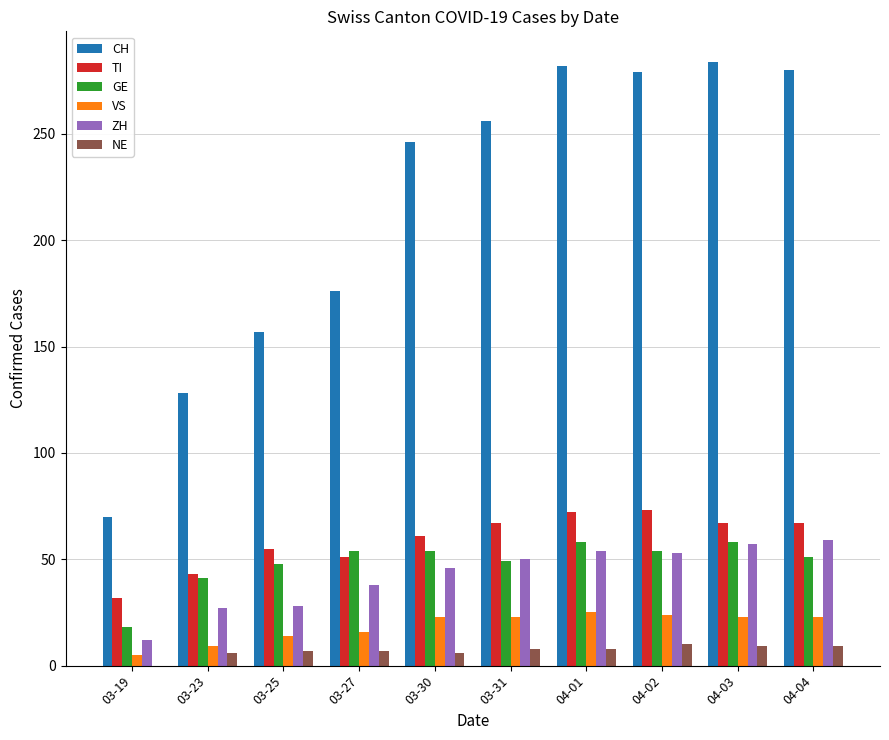

What is the sum of all CH values?

2158